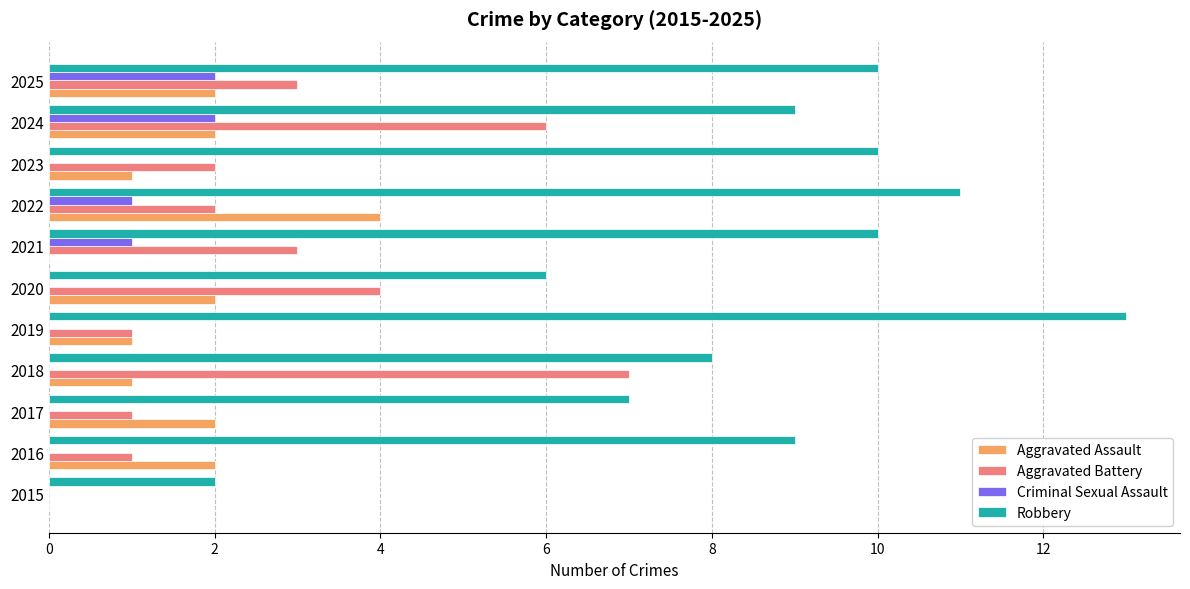

Between 2015 and 2016, which series saw the biggest shift?

Robbery